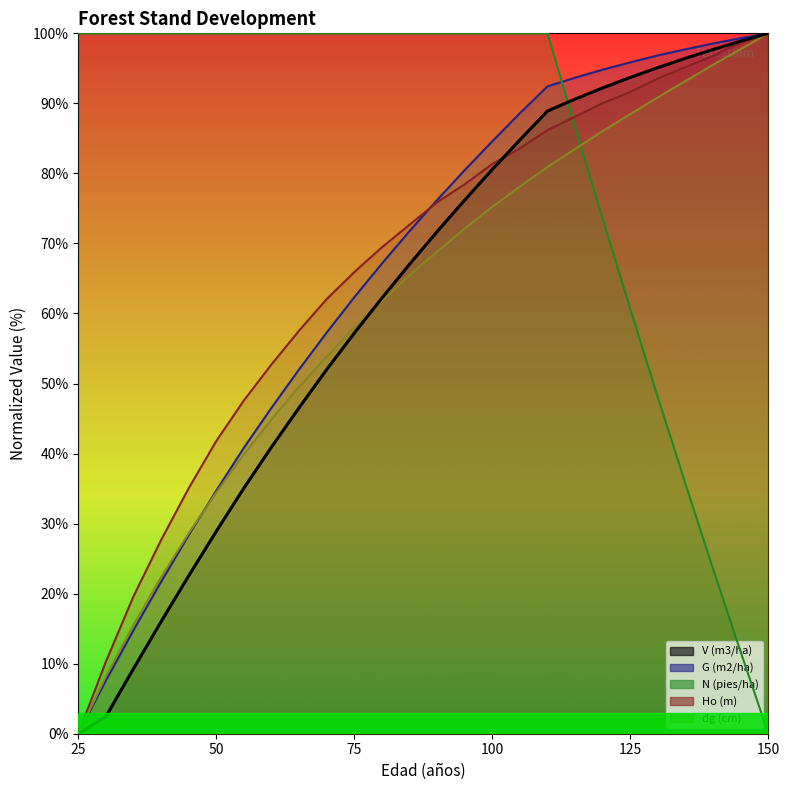

True or false: dg (cm) and V (m3/ha) intersect in this chart.

True